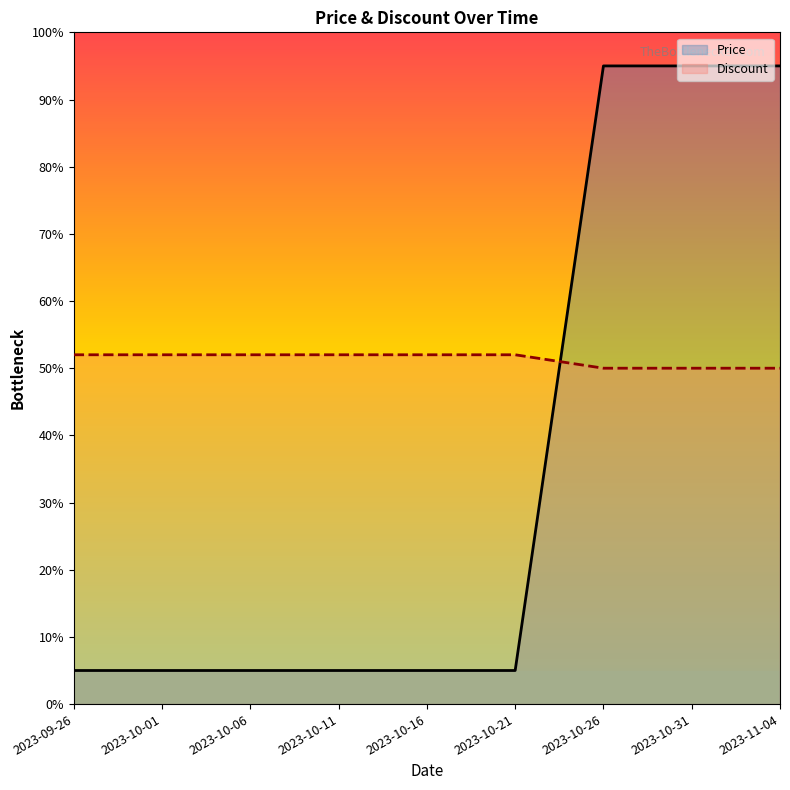

What is the spread (max minus min) of values at 2023-09-26?

47.0